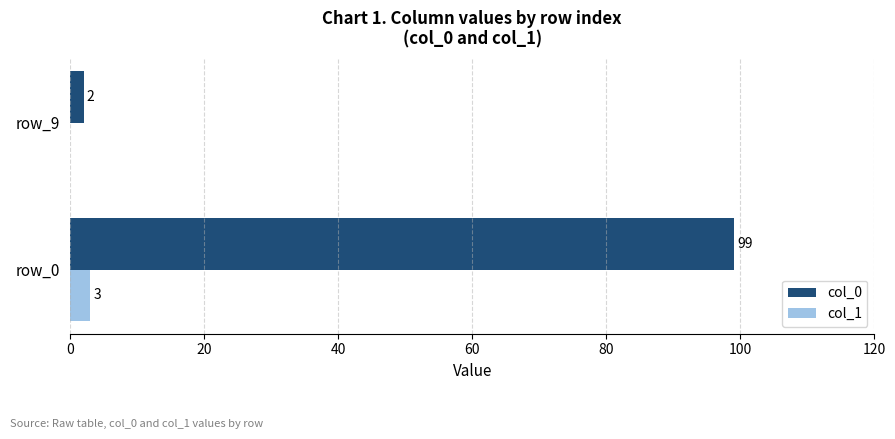

Which series has the largest total across all categories?

col_0